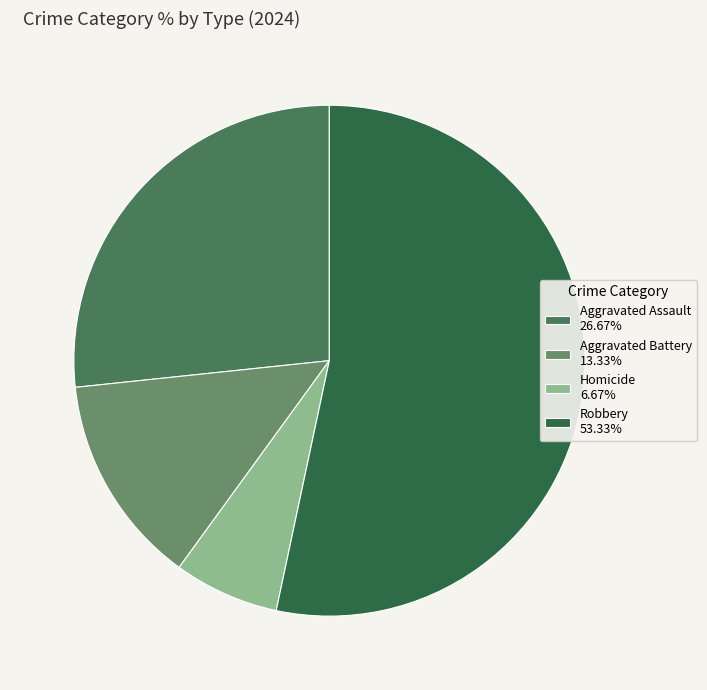

Which slice is the largest?

Robbery